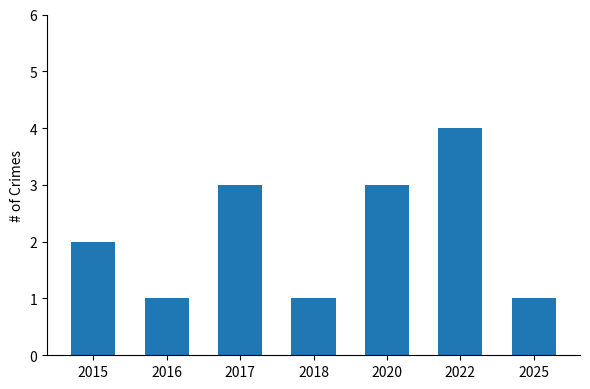

What is the difference between the maximum and minimum values?

3